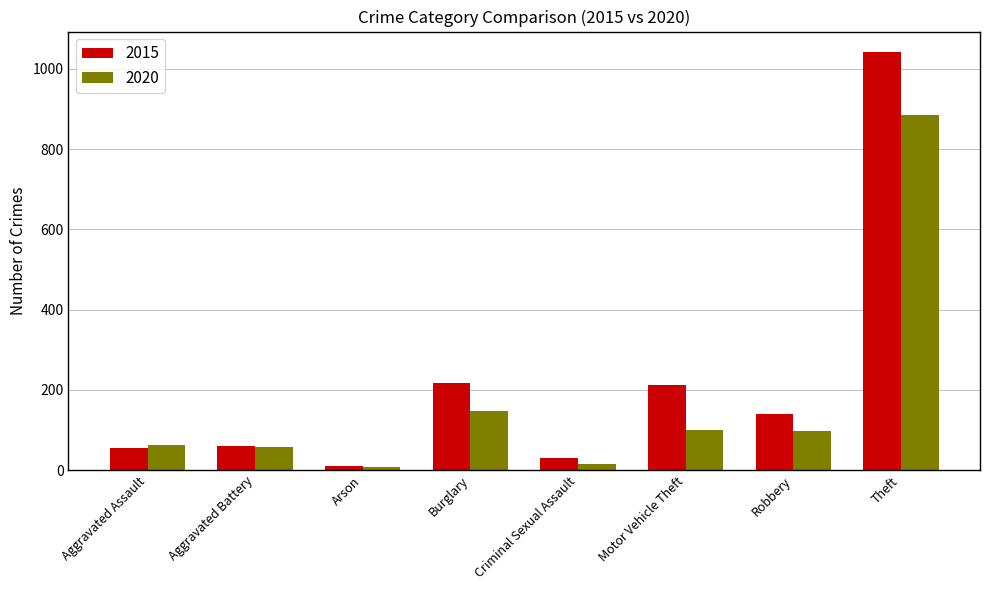

What is the spread (max minus min) of values at Aggravated Battery?

3